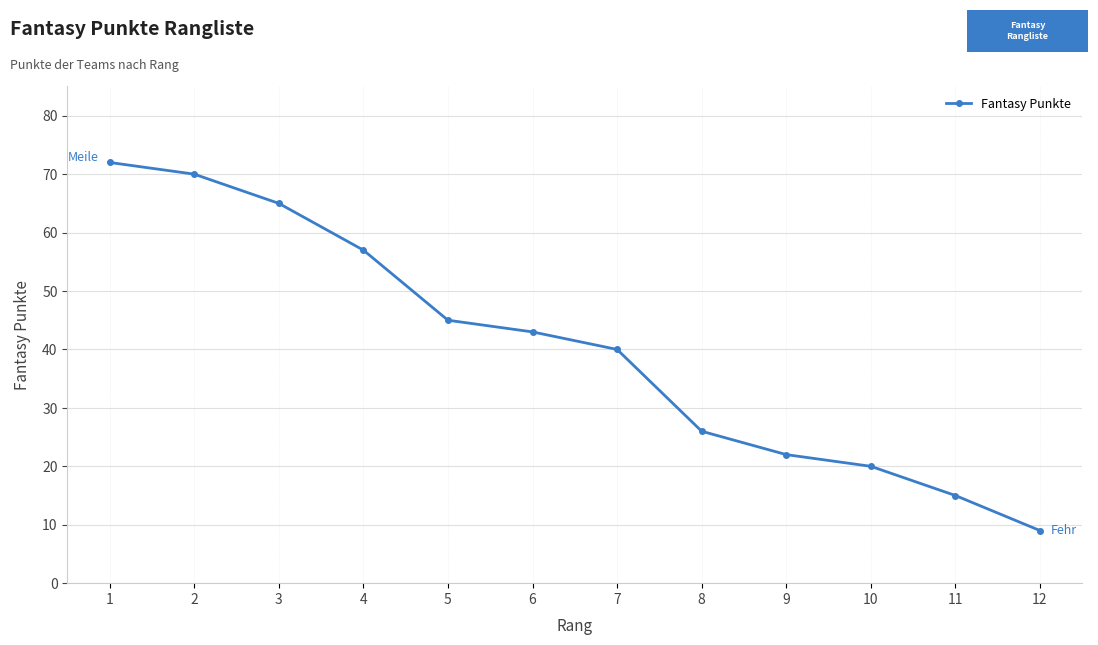

List the labels in order of value, smallest first.

12, 11, 10, 9, 8, 7, 6, 5, 4, 3, 2, 1